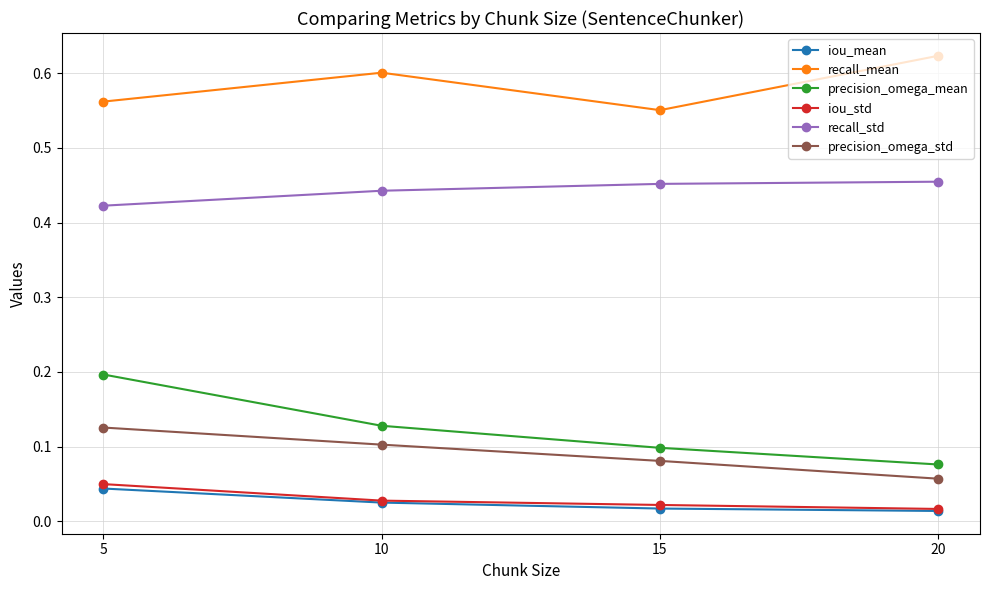

Is it true that recall_mean equals 0.9 at 5?

False